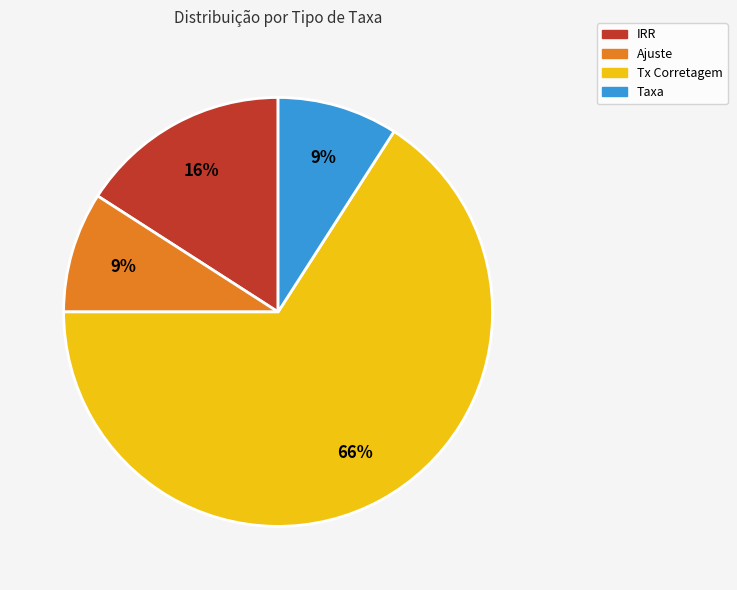

What is the majority slice?

Tx Corretagem